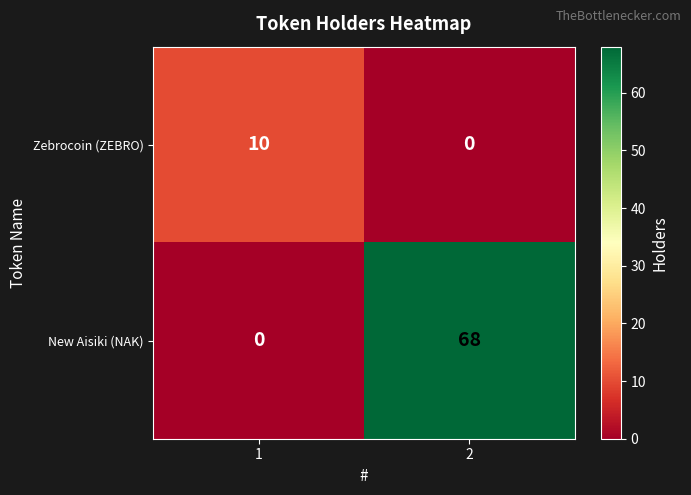

What is the difference between the highest and lowest values at 2?

68